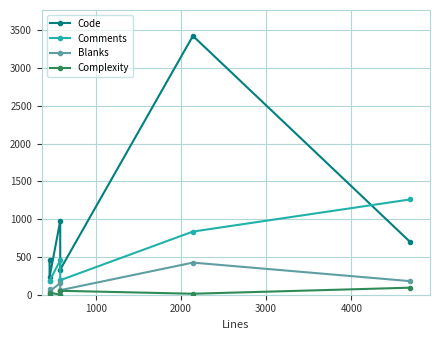

How many values in the Complexity series are below 28?

3